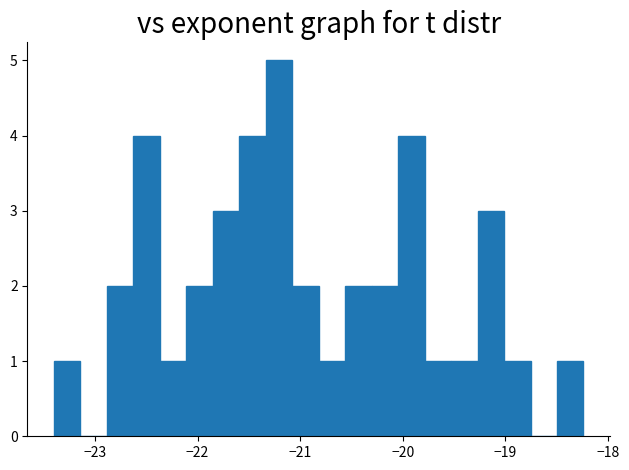

Read against the x-axis, roughly where is the centre of the tallest bar?

-21.2